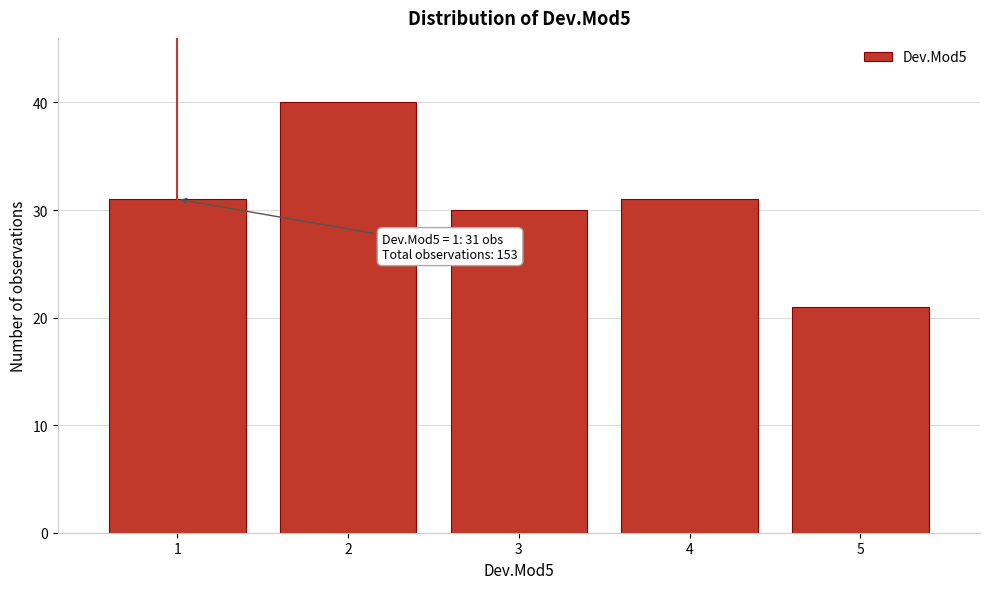

Reading left to right, list all the values displayed in this chart.

31	40	30	31	21